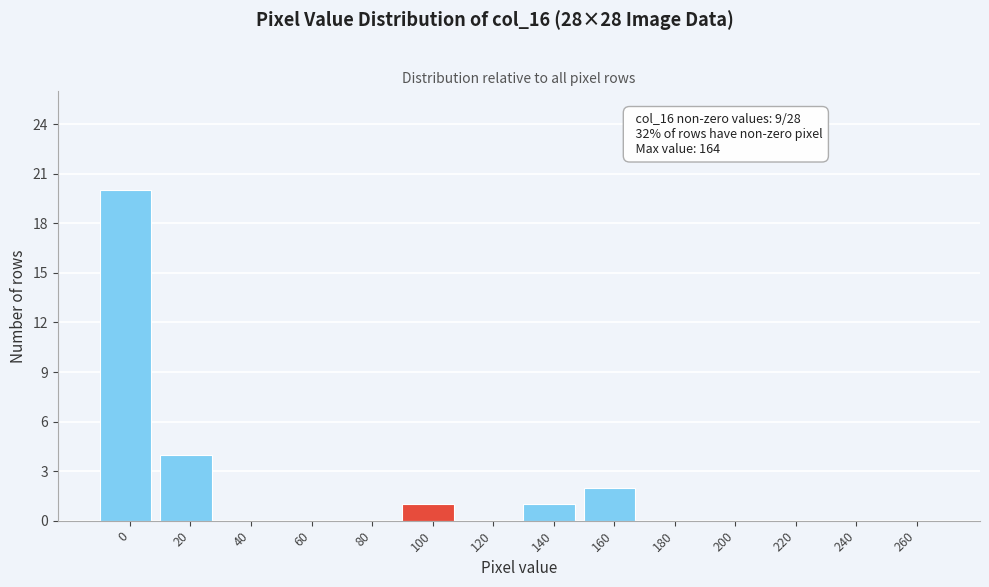

Reading left to right, list all the values displayed in this chart.

0=20	20=4	40=0	60=0	80=0	100=1	120=0	140=1	160=2	180=0	200=0	220=0	240=0	260=0